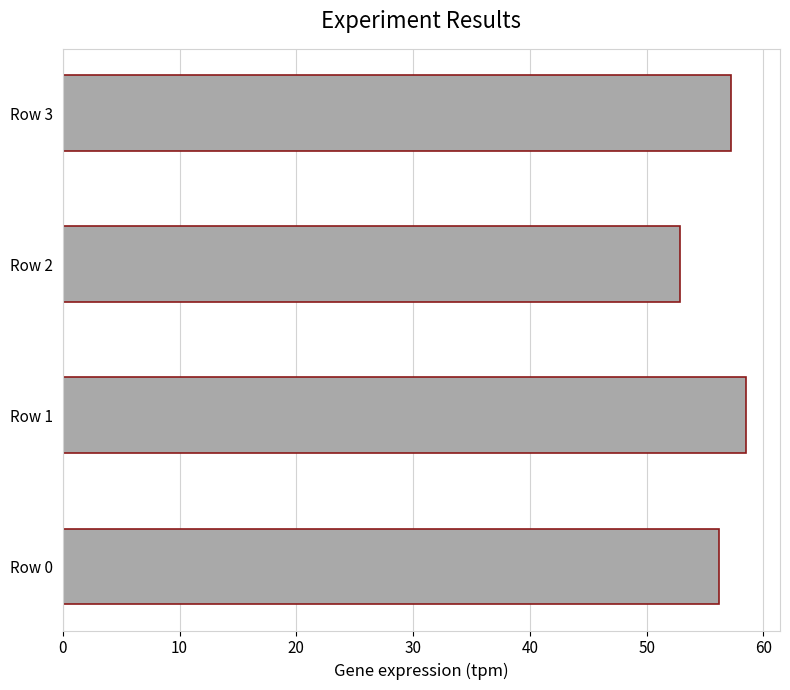

What is the ratio of the value at Row 3 to the value at Row 0?

1.0